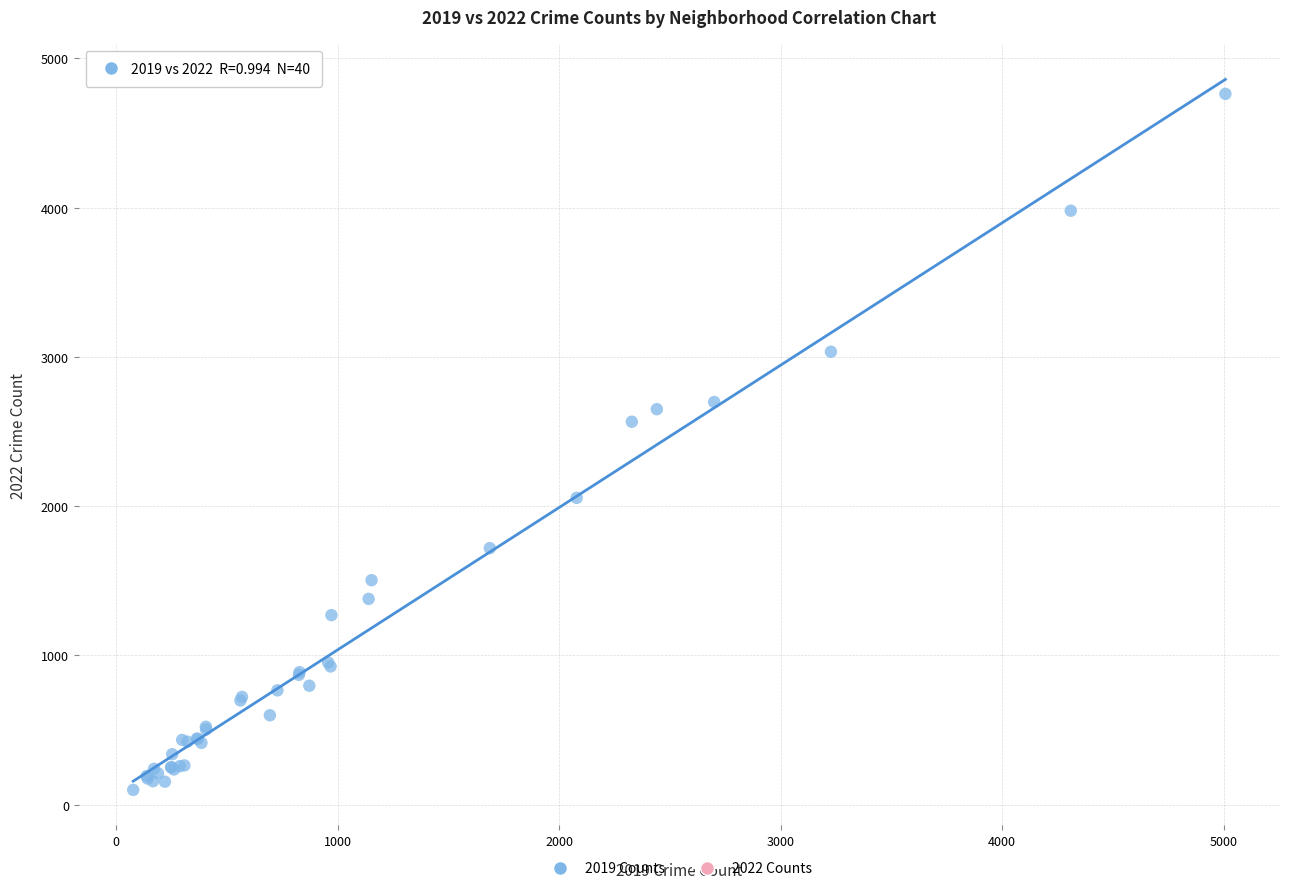

What Y value in the scatter plot is closest to 2431?

2566